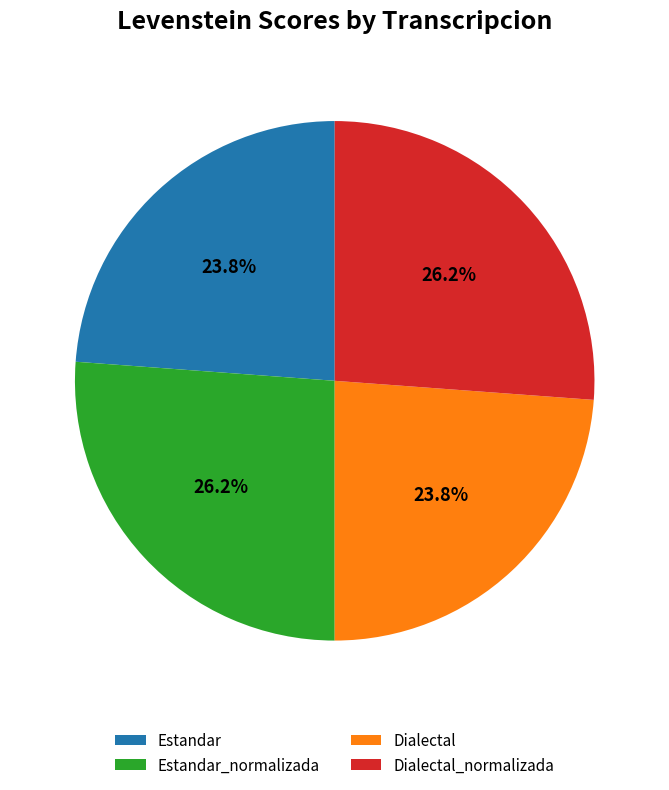

Between Dialectal_normalizada and Dialectal, which is larger?

Dialectal_normalizada